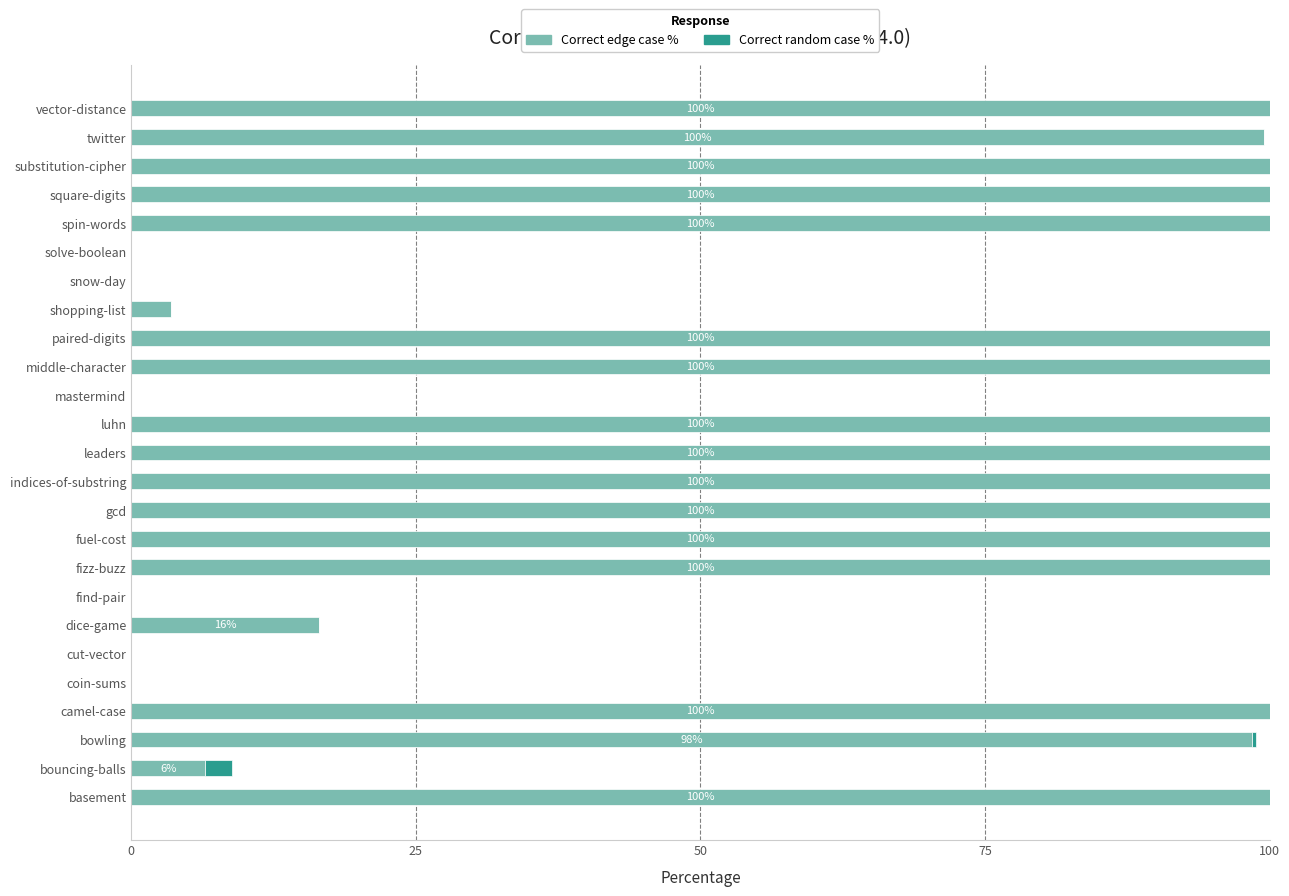

What is the total value across all series at basement?

100.0